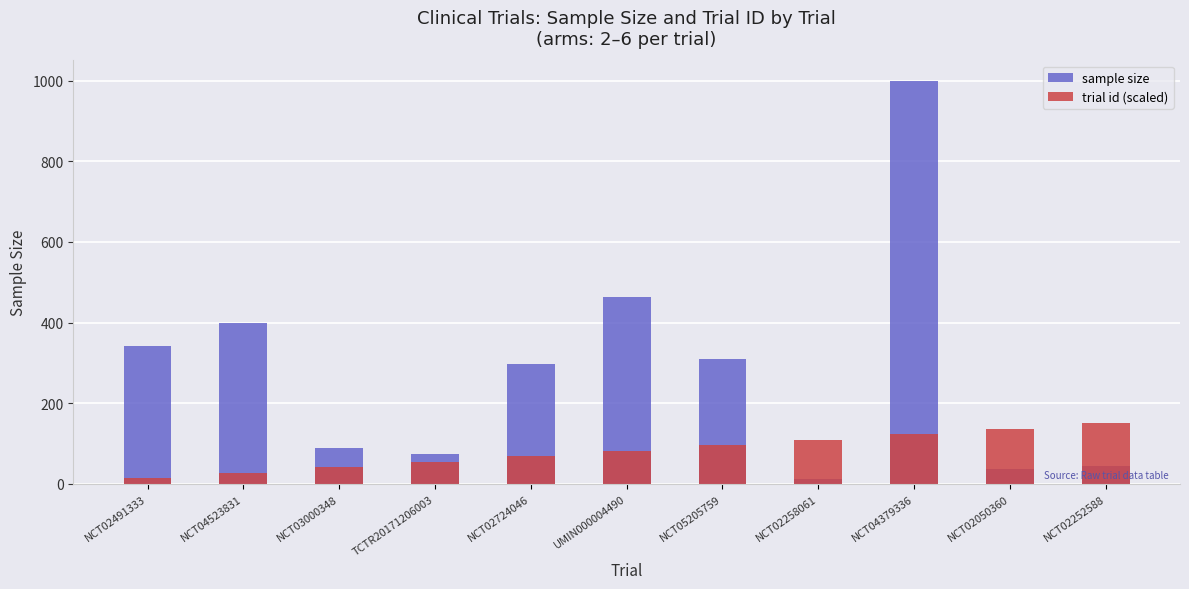

Which series has the largest total across all categories?

sample size